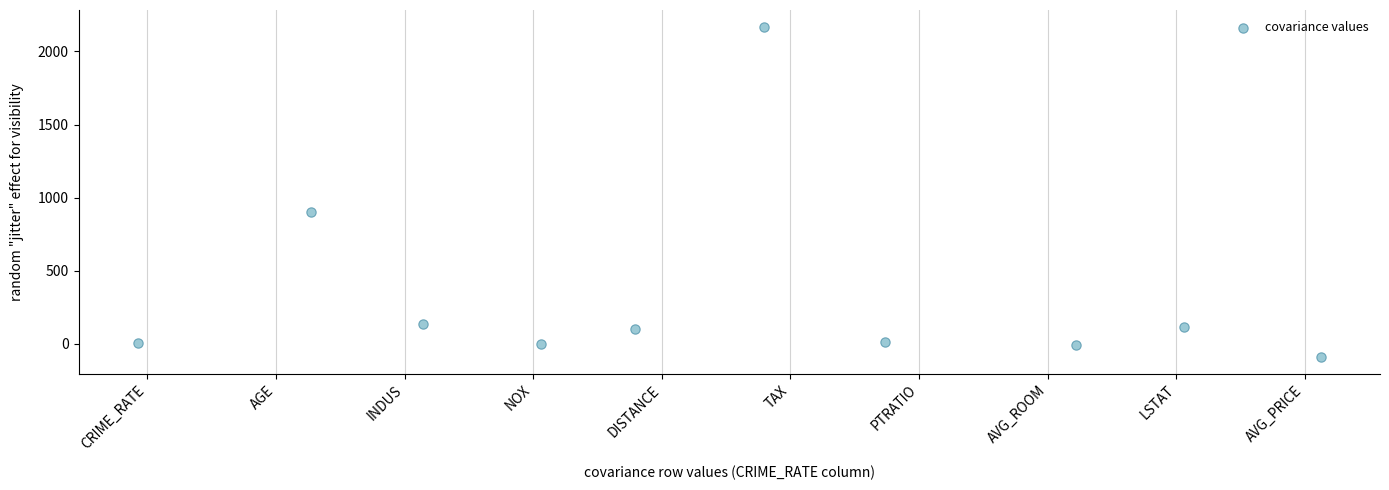

What is the range of X values (max minus min)?

9.2